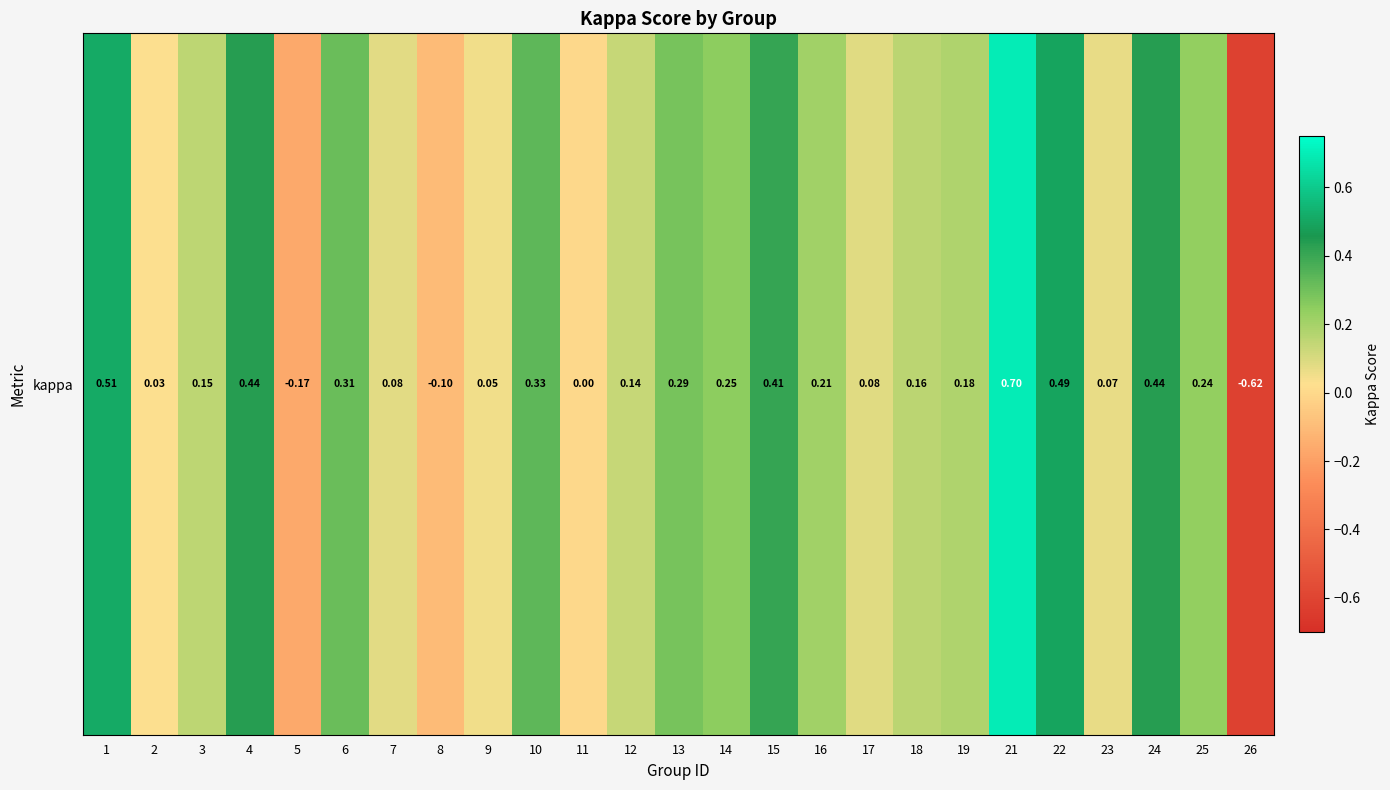

The value at 3 is 0.2. True or false?

True